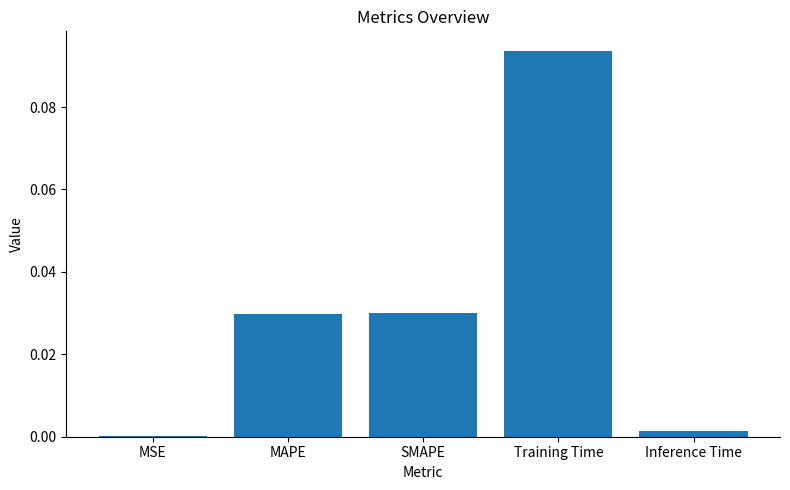

The value at SMAPE is 0.0. True or false?

True